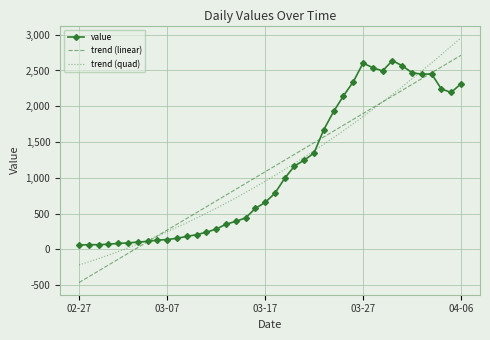

What is the lowest value of the trend (linear) series?

-463.1